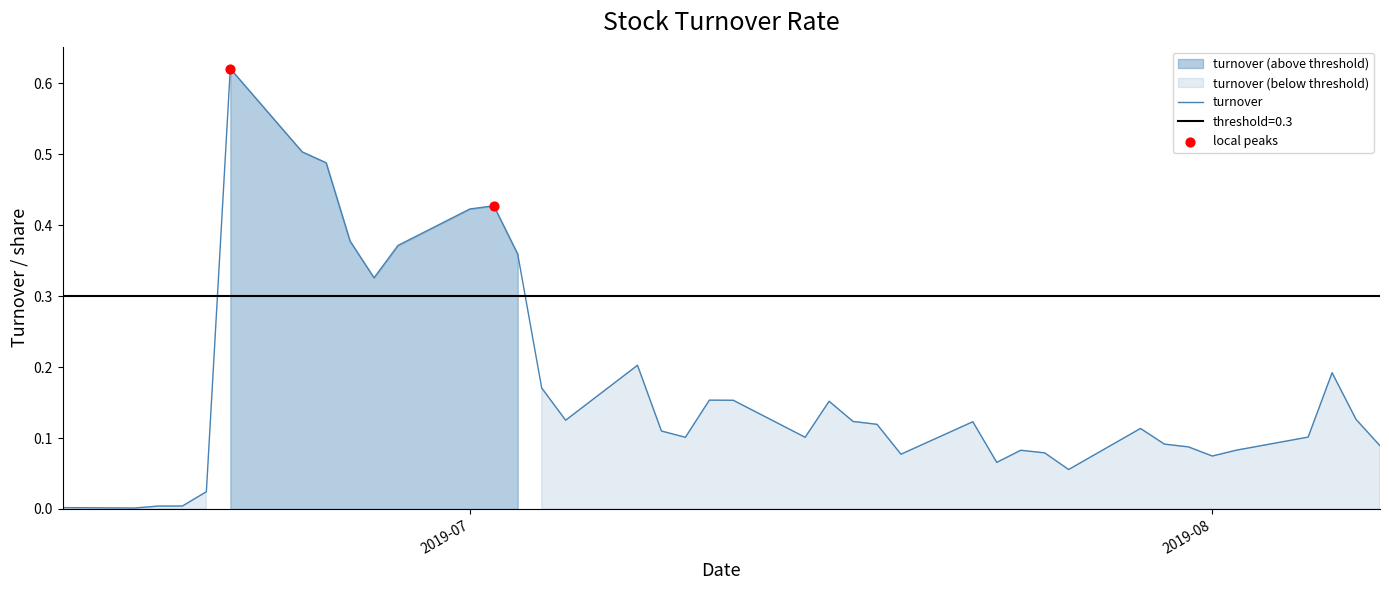

What is the change in value from 2019-08-02 to 2019-08-06?

+0.1